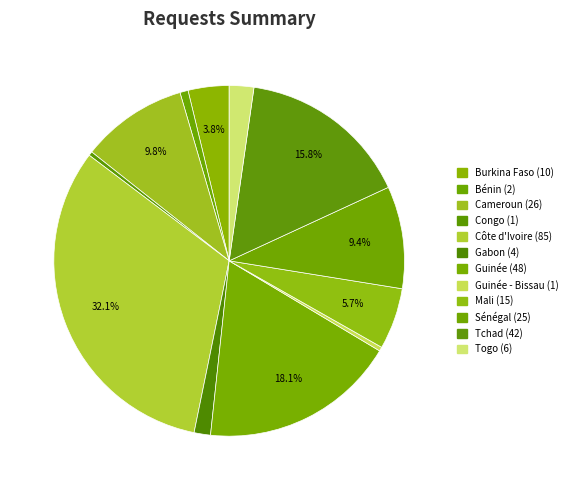

Which category has the biggest portion of the pie?

Côte d'Ivoire